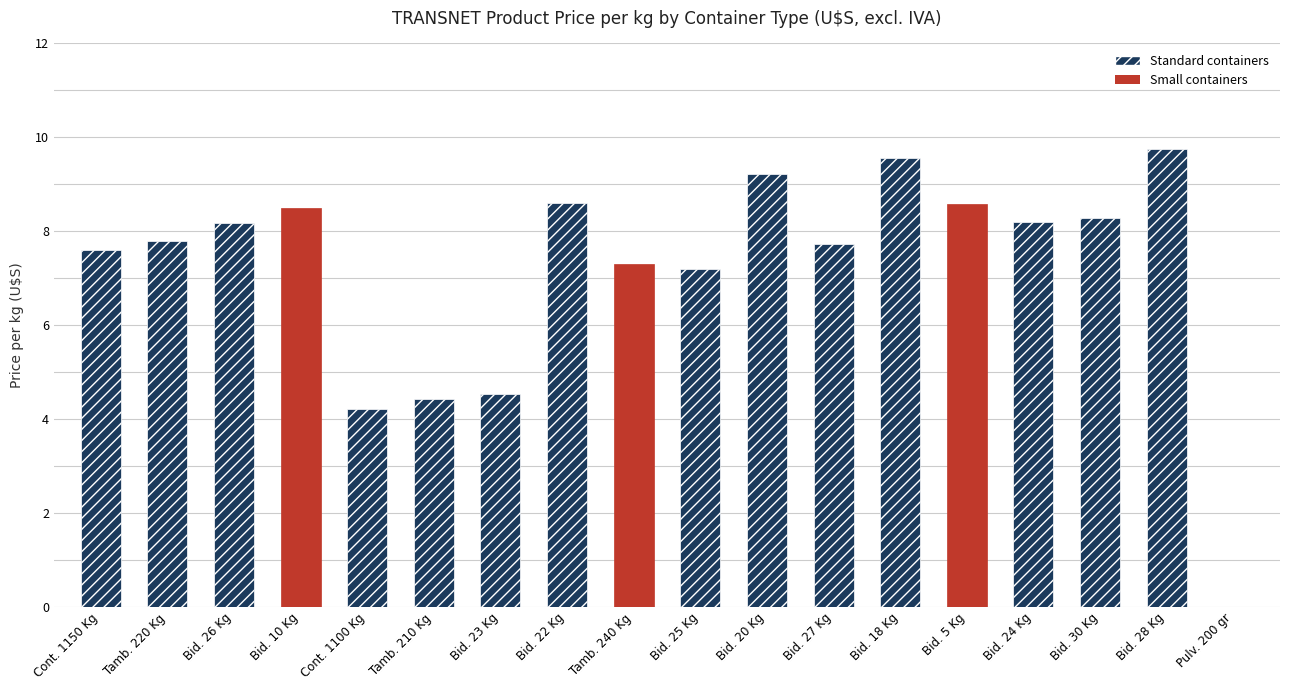

Rank the categories by value from lowest to highest.

Pulv. 200 gr, Cont. 1100 Kg, Tamb. 210 Kg, Bid. 23 Kg, Bid. 25 Kg, Tamb. 240 Kg, Cont. 1150 Kg, Bid. 27 Kg, Tamb. 220 Kg, Bid. 26 Kg, Bid. 24 Kg, Bid. 30 Kg, Bid. 10 Kg, Bid. 5 Kg, Bid. 22 Kg, Bid. 20 Kg, Bid. 18 Kg, Bid. 28 Kg